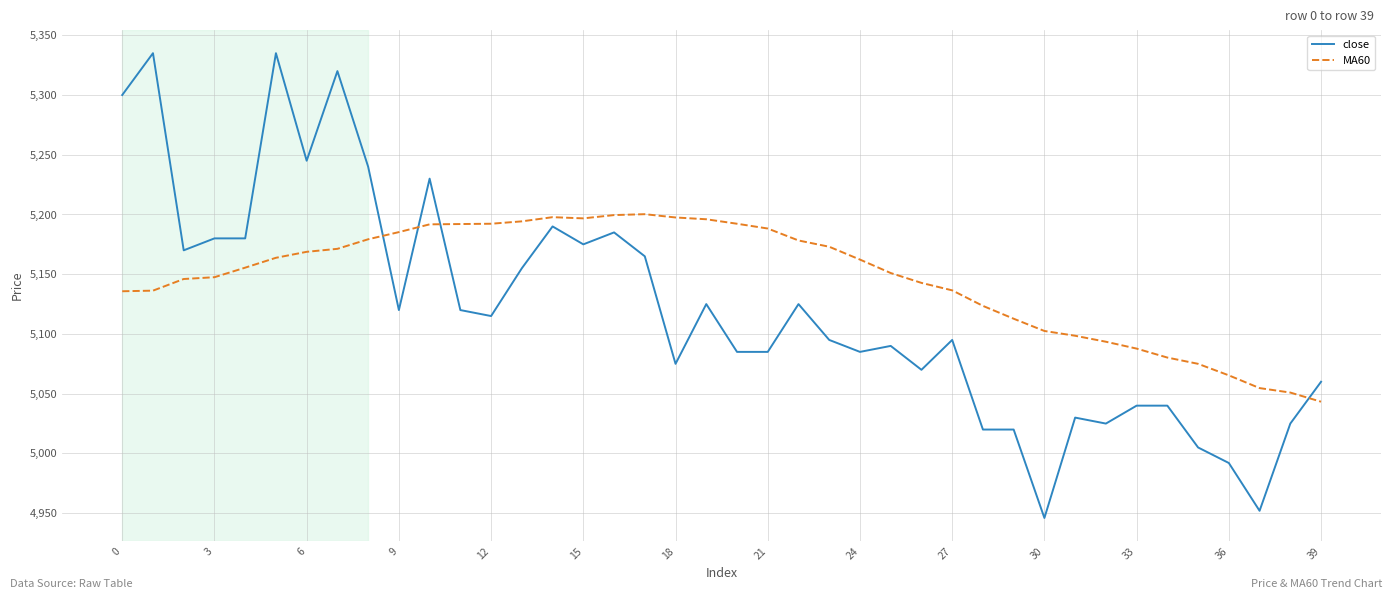

True or false: close and MA60 cross at least once.

True